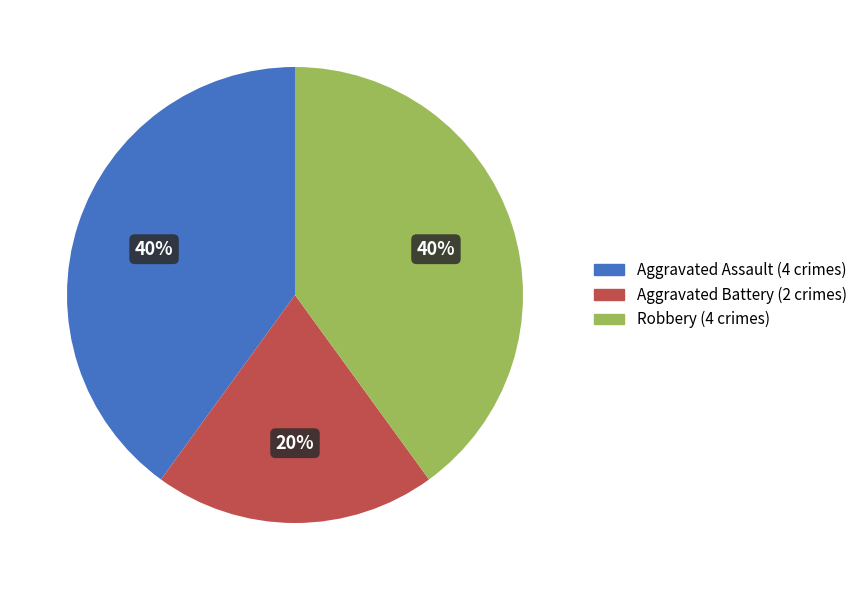

Does any single category account for the majority?

No